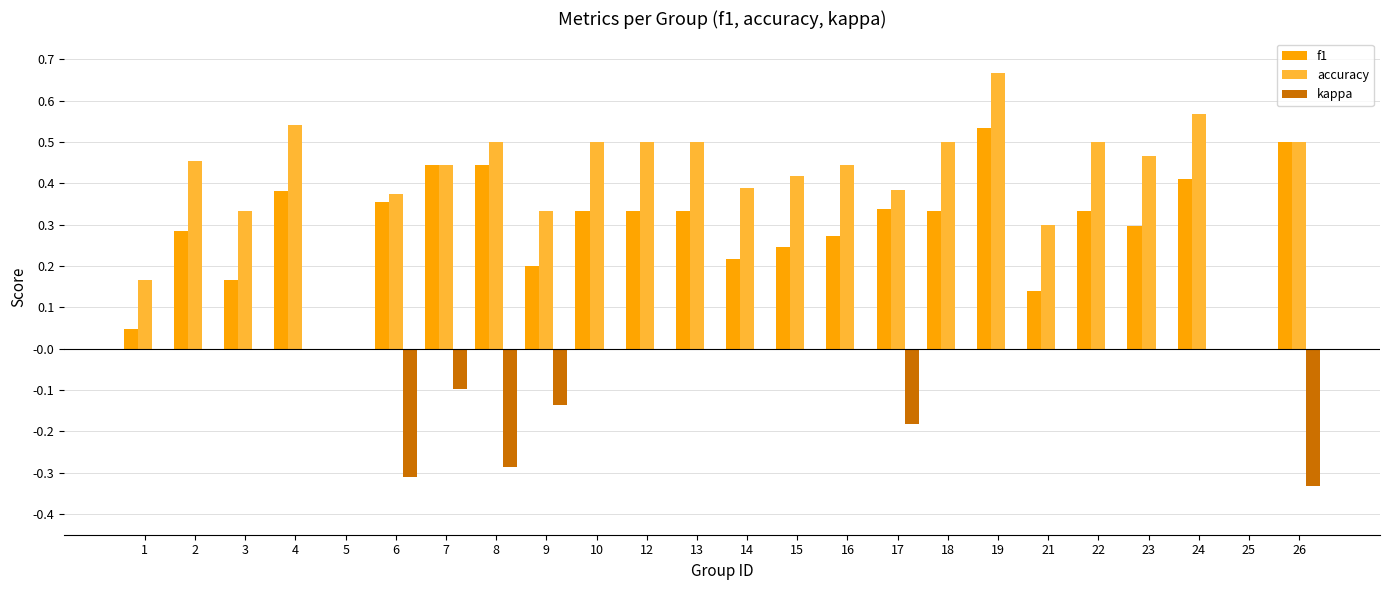

Is the value of kappa at 8 greater than the value of f1 at 21?

No